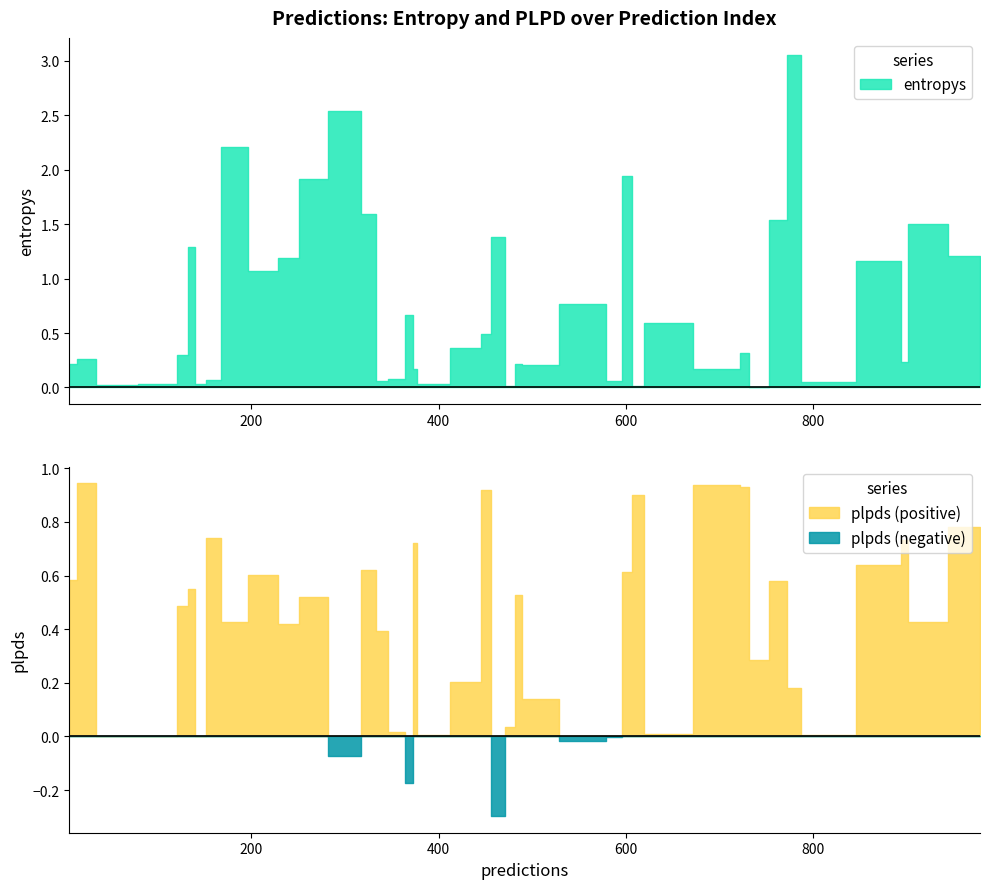

What is the sum of all entropys values?

29.0